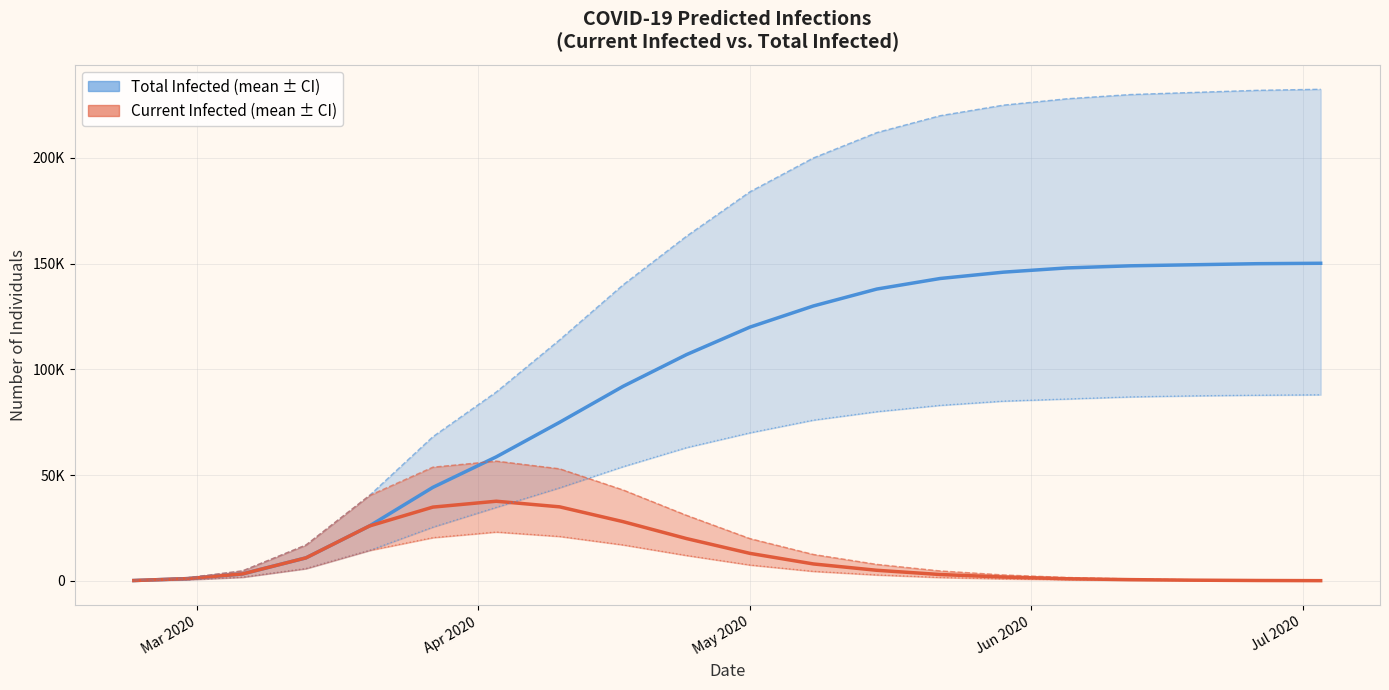

Which series has the largest total across all categories?

Total Infected Upper Bound